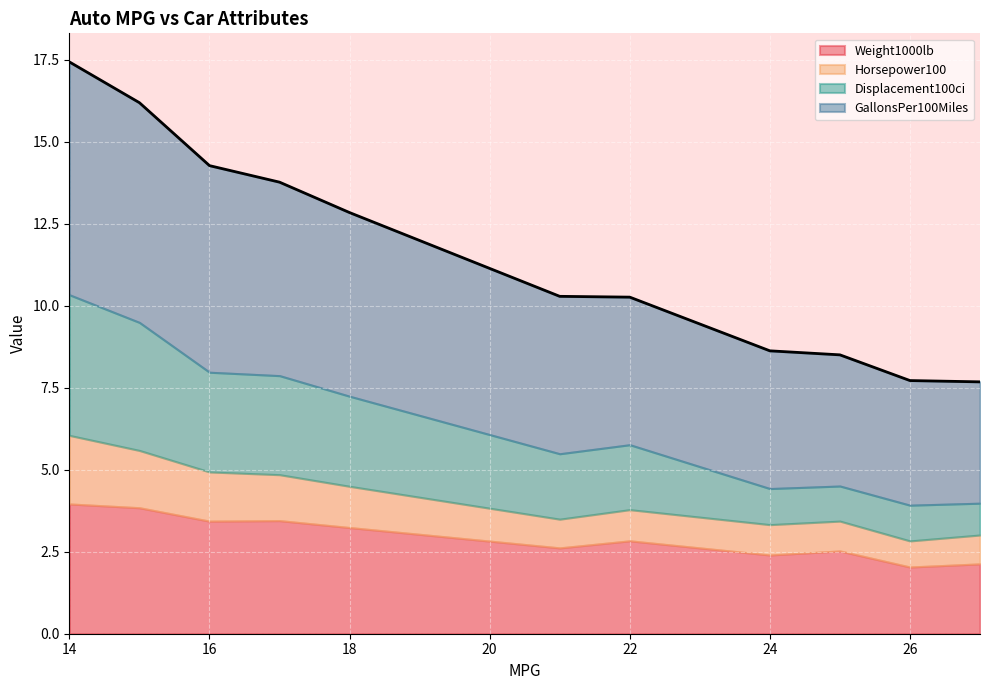

Does the chart display data point markers on the line(s)?

No